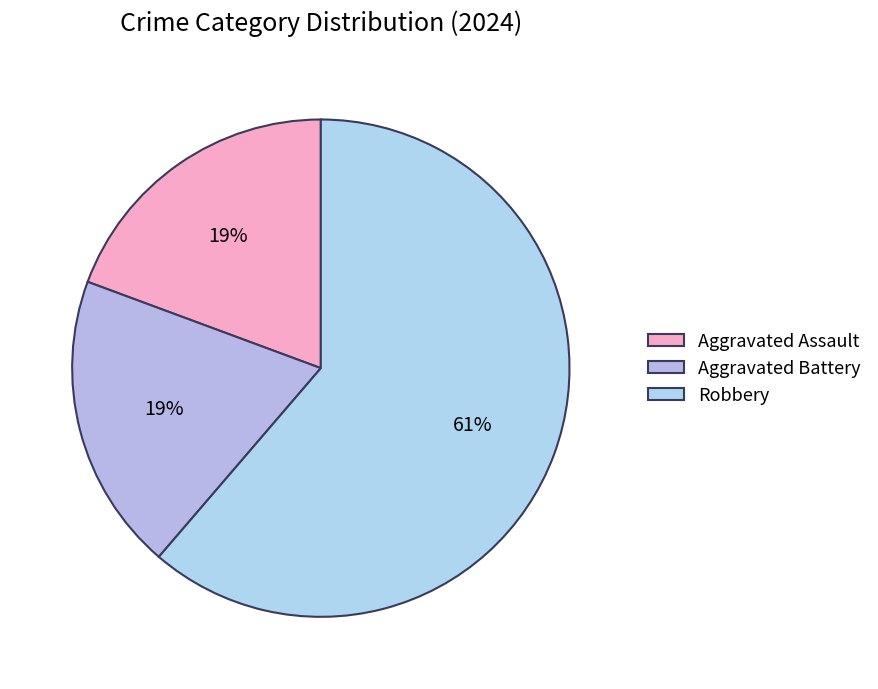

How many segments does this pie chart have?

3